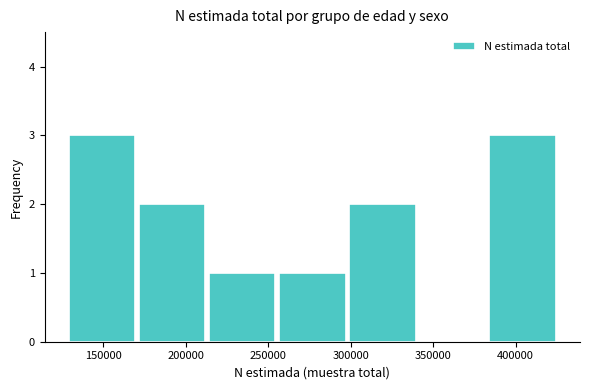

Reading left to right, list every bar in this chart as the range it spans on the x-axis followed by its height. Neither the bar edges nor the heights are printed on the chart, so give them approximately, as read against the axes.

130000 to 170000: 3
170000 to 215000: 2
215000 to 255000: 1
255000 to 300000: 1
300000 to 340000: 2
340000 to 385000: 0
385000 to 425000: 3